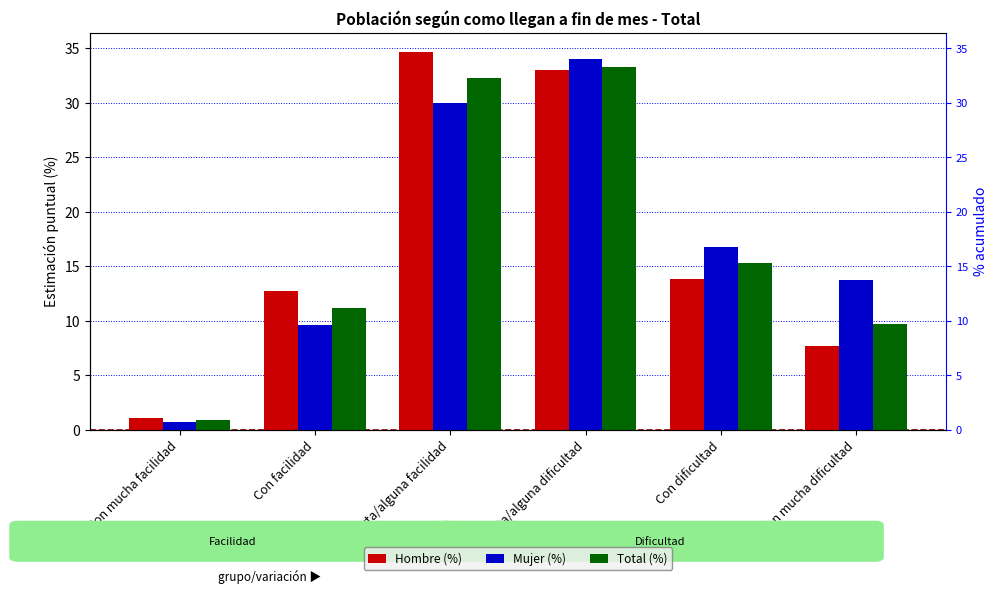

Rank the series at Con mucha dificultad from lowest to highest value.

Hombre (%), Total (%), Mujer (%)